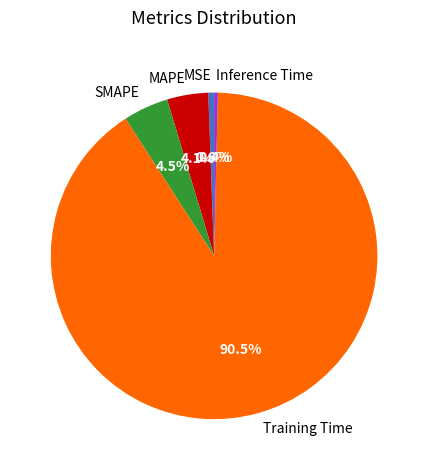

To the nearest percent, what is the combined percentage of SMAPE and Inference Time?

5%